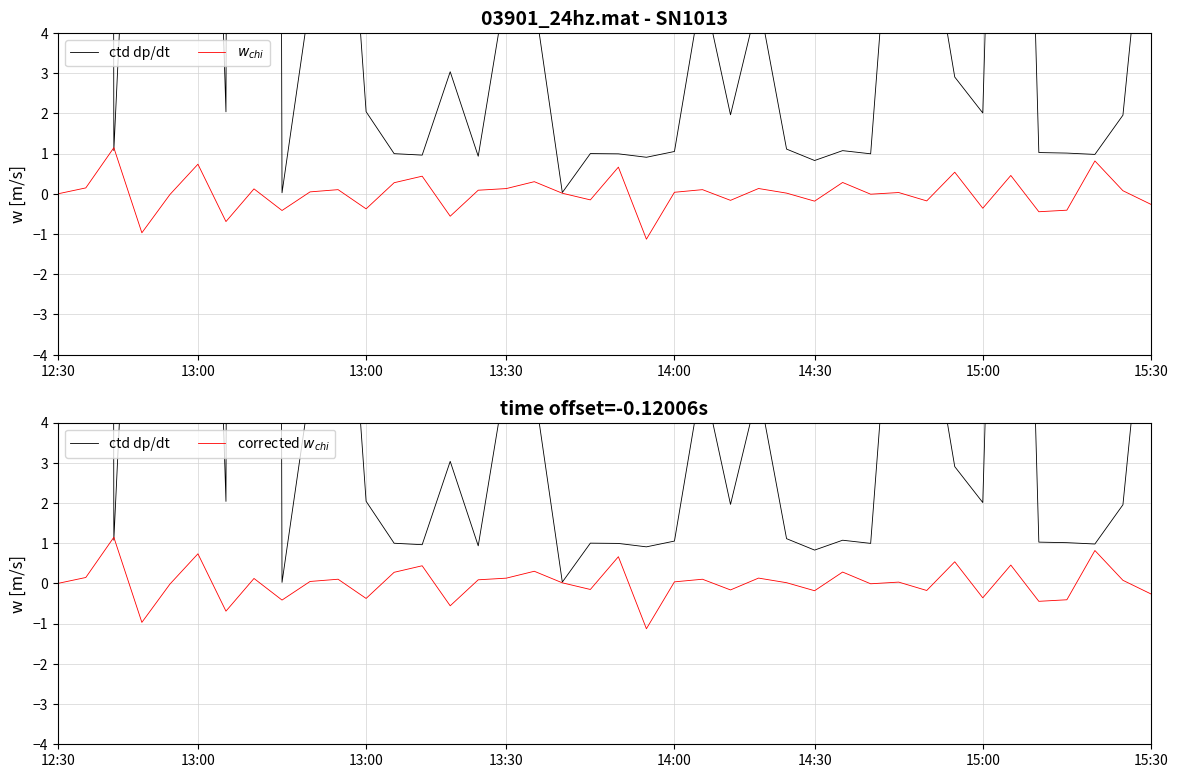

At which category does the chart reach its peak across all series?

13:00